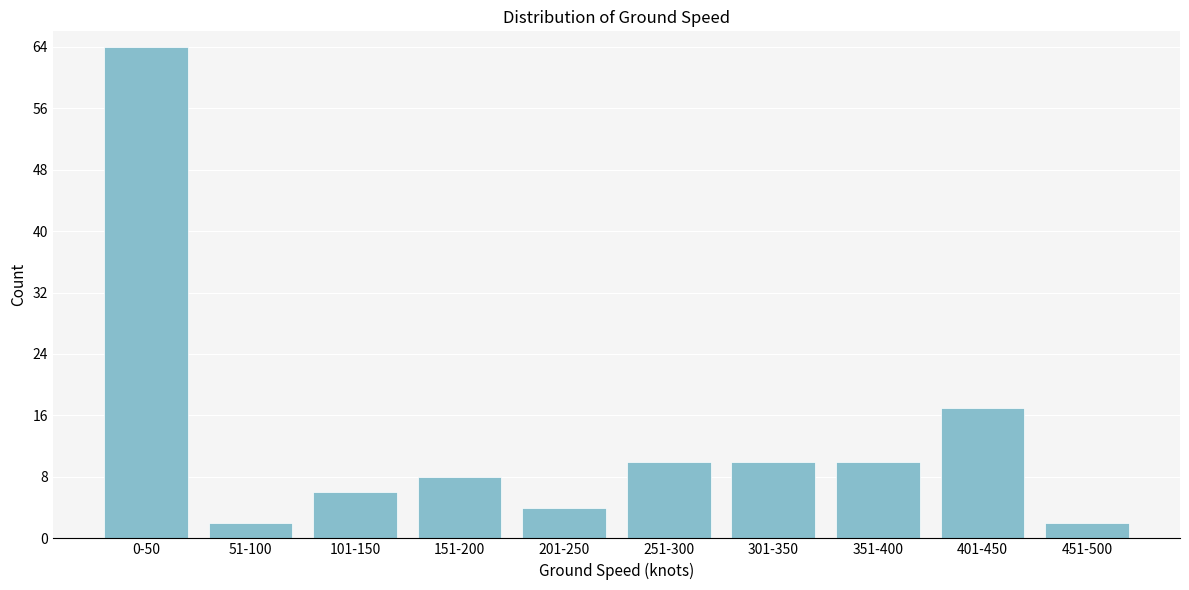

Reading left to right, transcribe all the data shown in this chart.

0-50=64	51-100=2	101-150=6	151-200=8	201-250=4	251-300=10	301-350=10	351-400=10	401-450=17	451-500=2